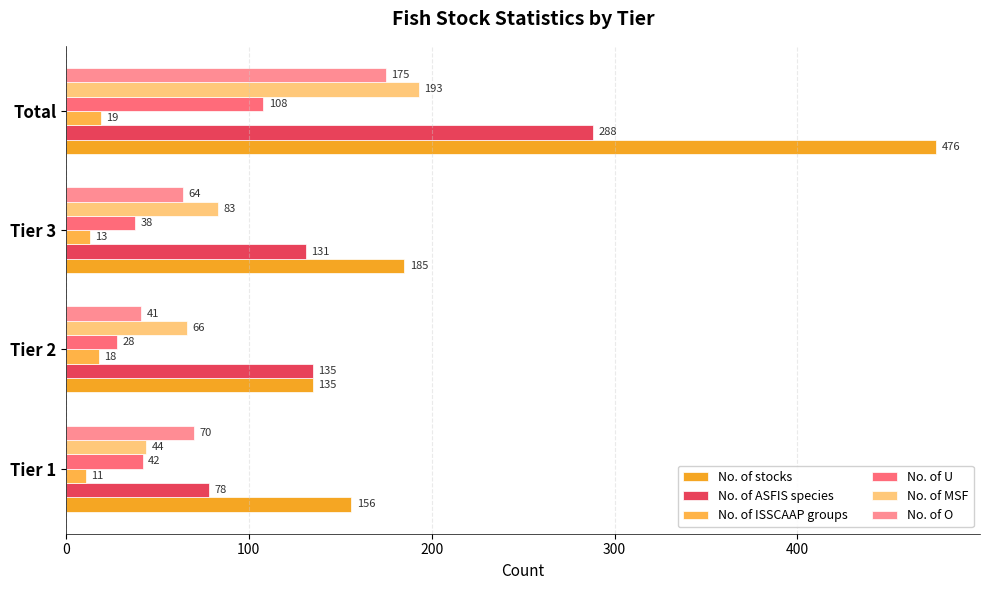

What is the sum of all No. of ISSCAAP groups values?

61